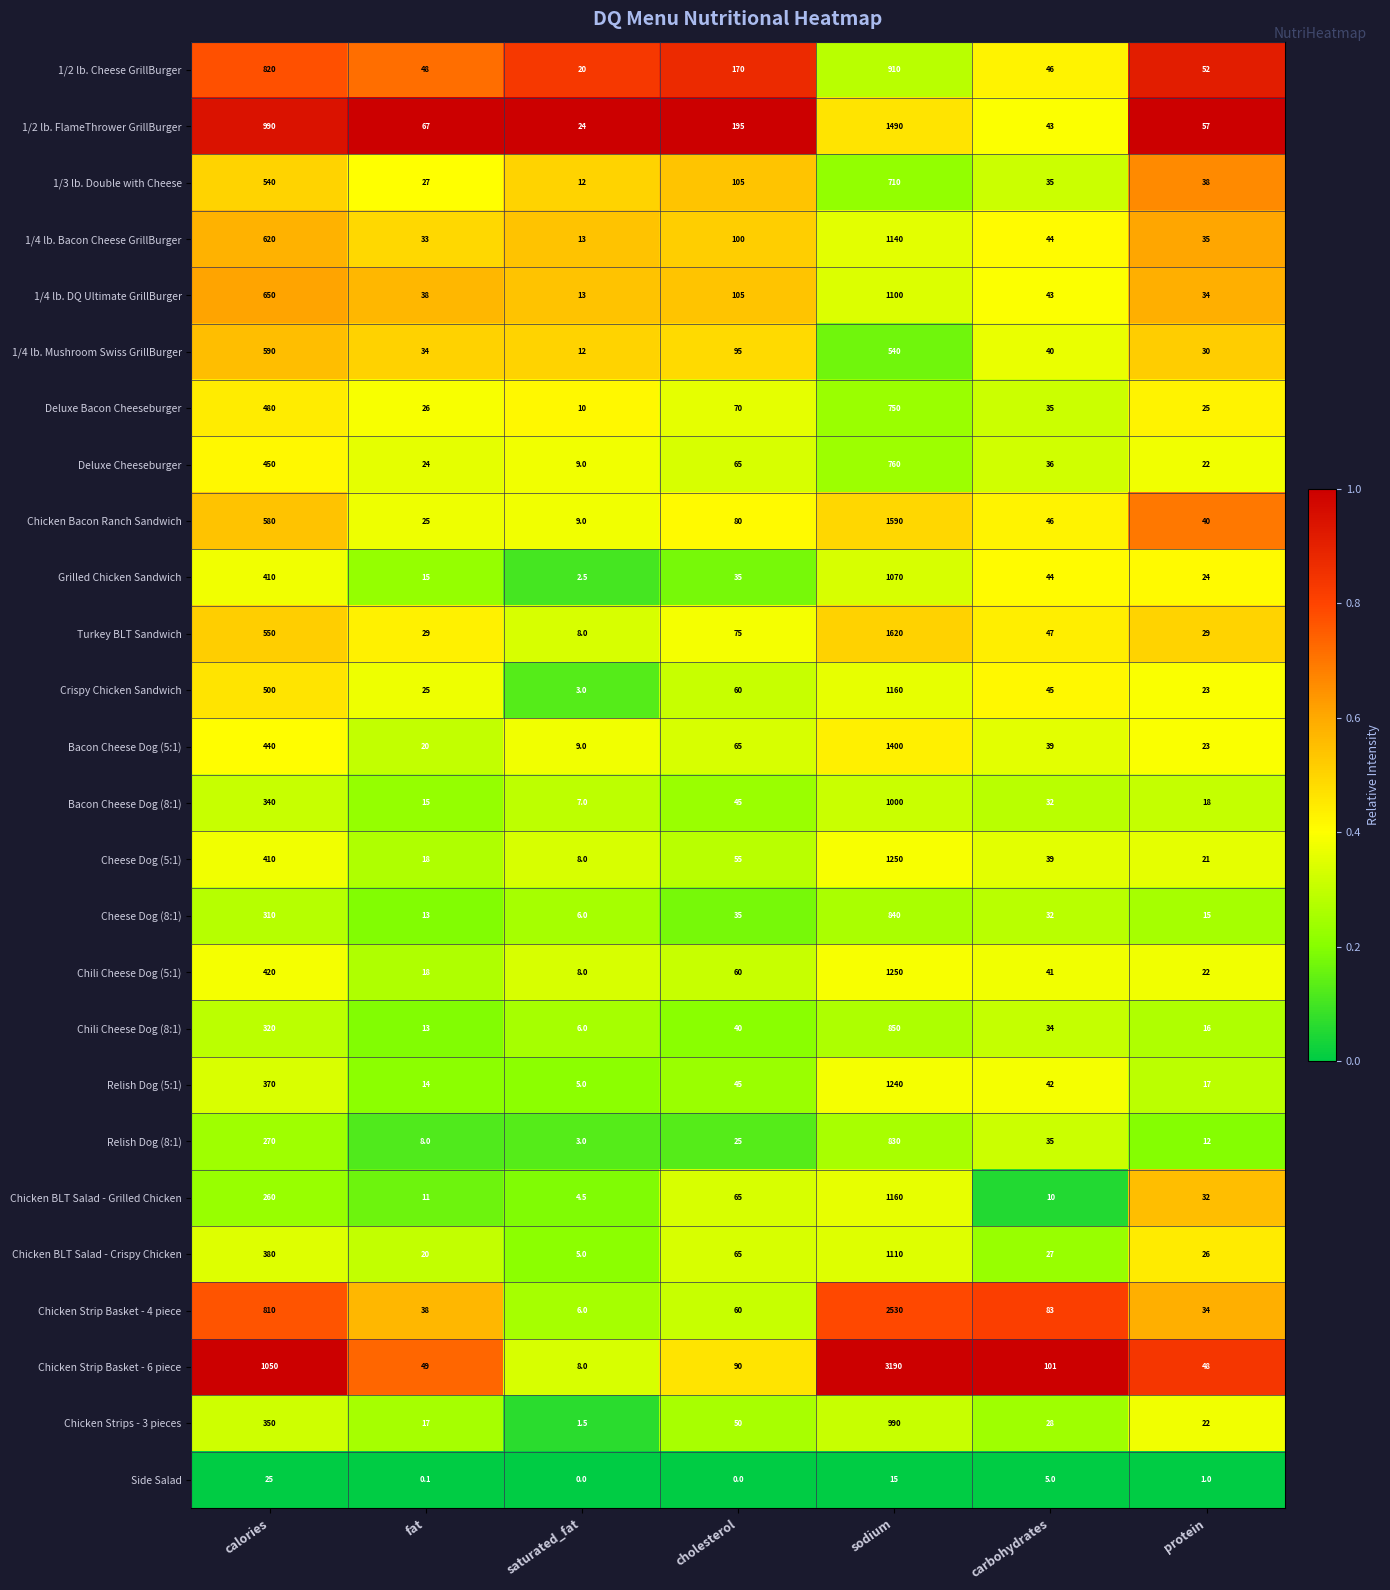

What is the average value of the Bacon Cheese Dog (5:1) series?

285.1